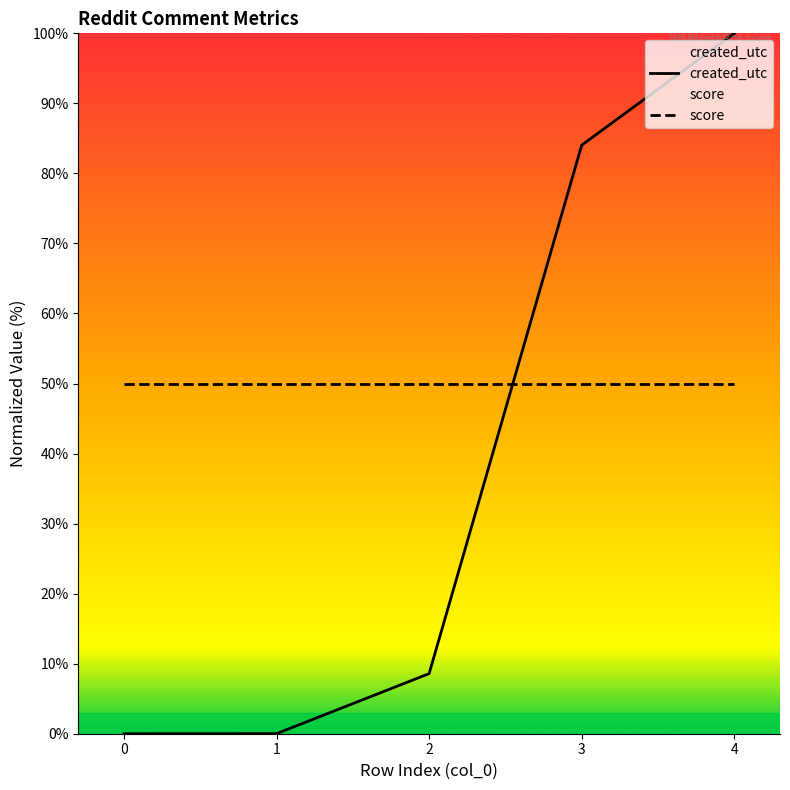

The score series shows 87.0 at 4. True or false?

False